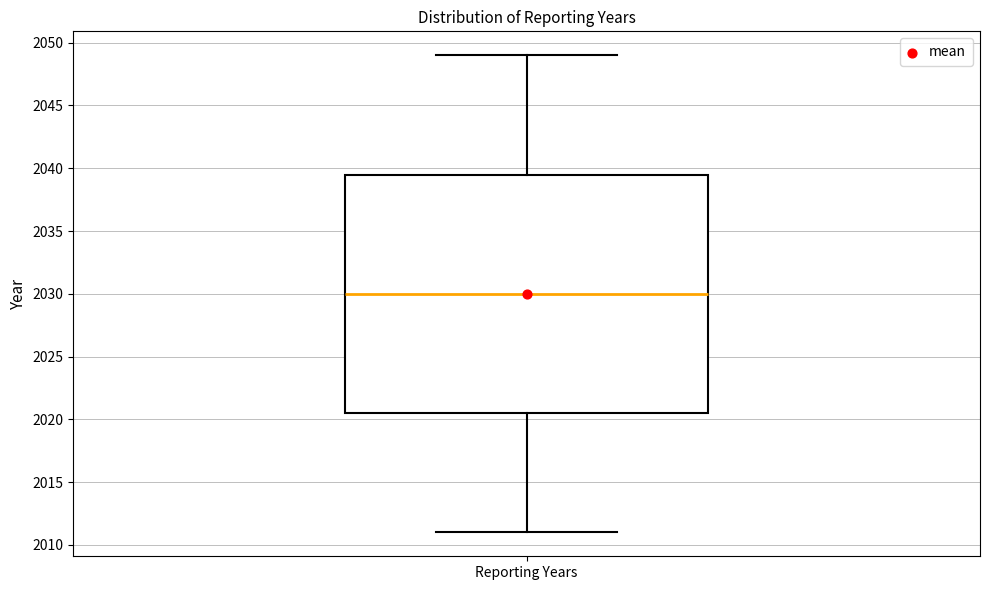

Where does the upper whisker of the box for Reporting Years end on the y-axis? The values are not printed on the chart, so give them approximately, as read against the axis.

2049.0